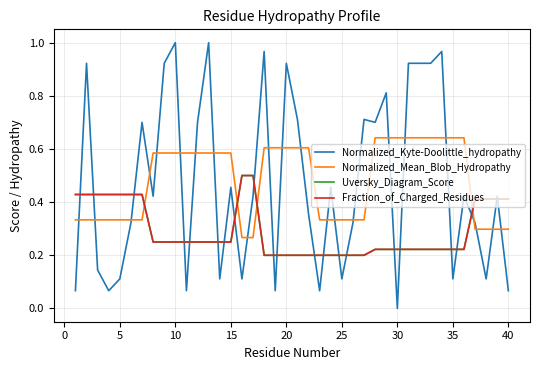

Which series has the largest total across all categories?

Normalized_Mean_Blob_Hydropathy